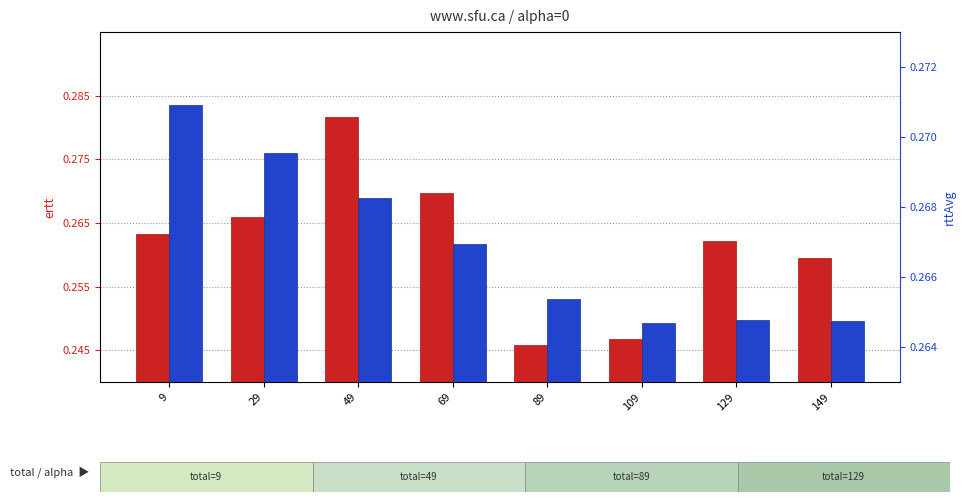

Are the bars horizontal?

No